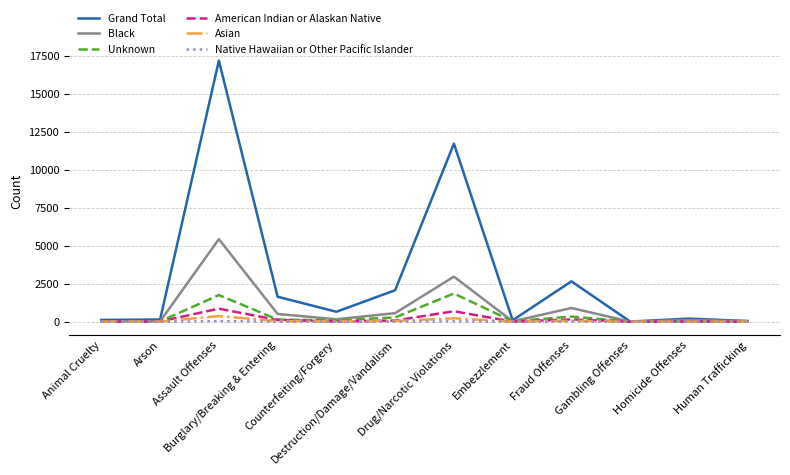

Which series has the widest spread of values?

Grand Total